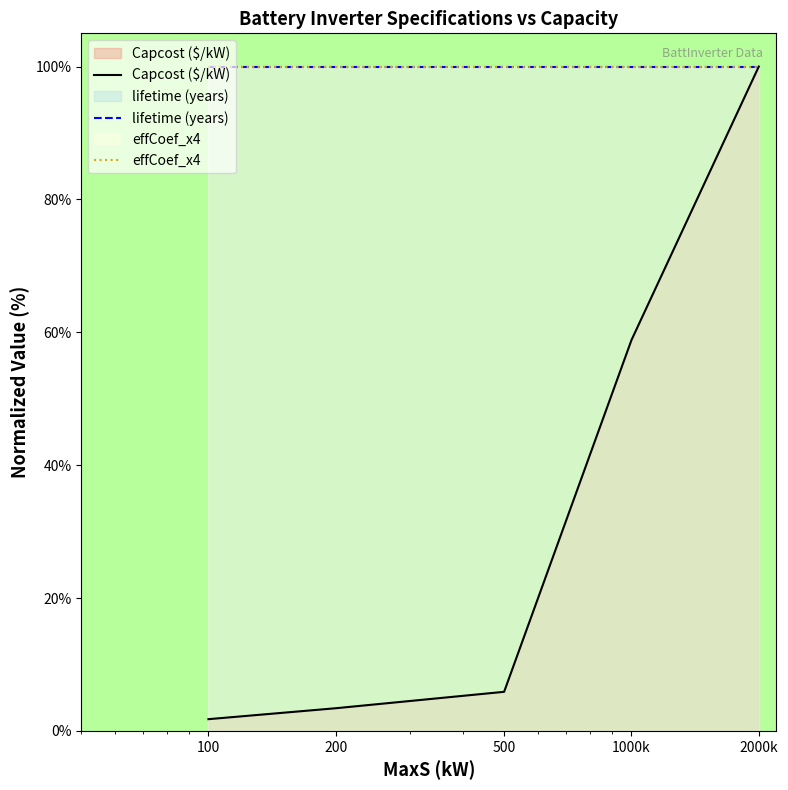

What are all the series names shown in the legend?

Capcost ($/kW), lifetime (years), effCoef_x4